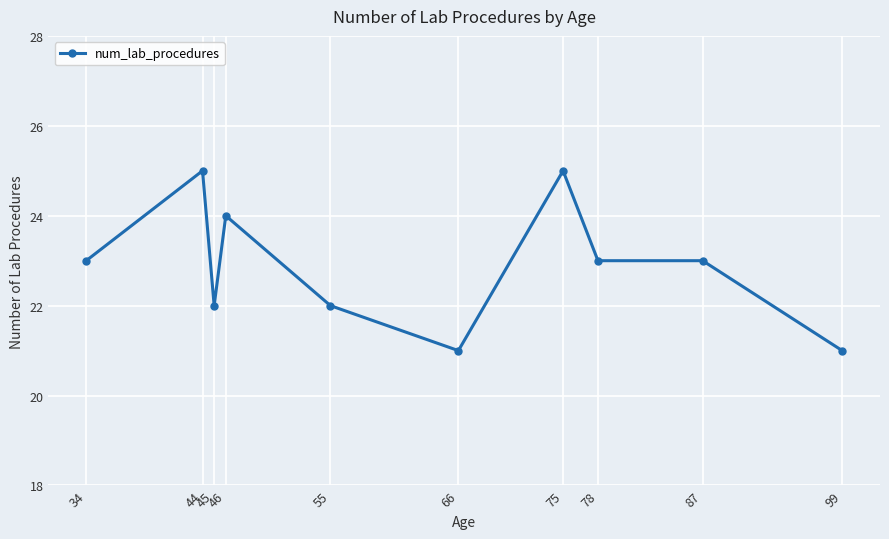

How many data points does each series have?

10